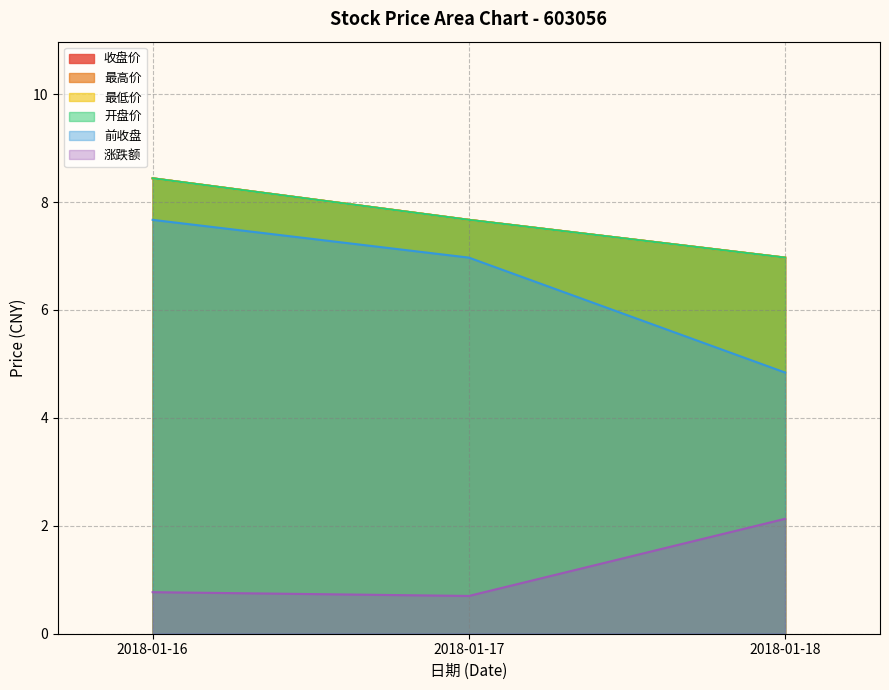

Where does the QIAN_SHOU_PAN series first go above 6?

2018-01-16